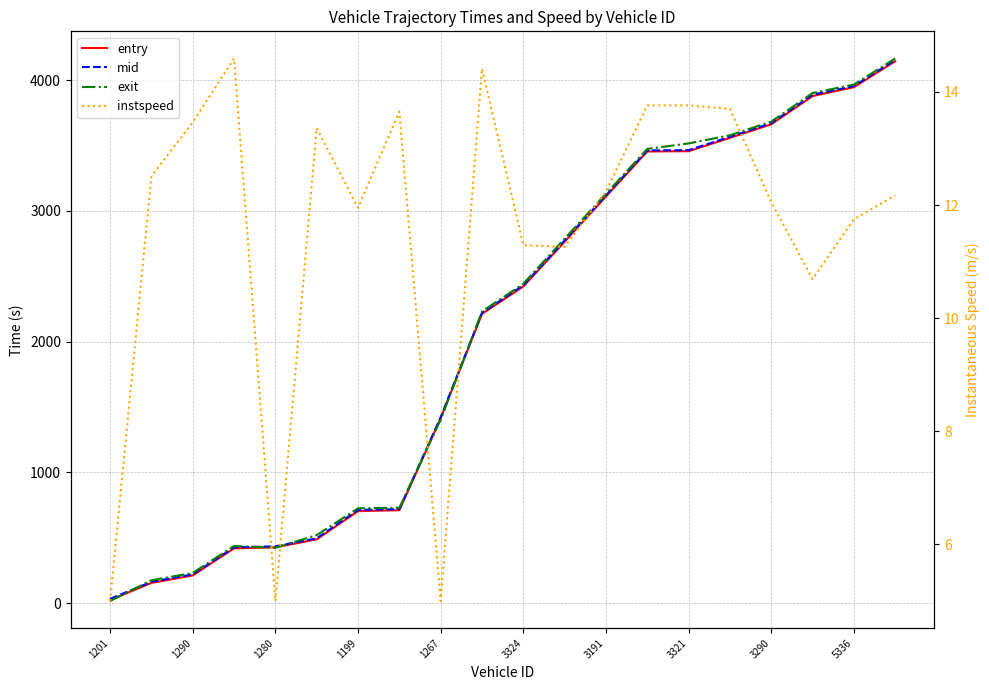

Which series has the largest total across all categories?

exit